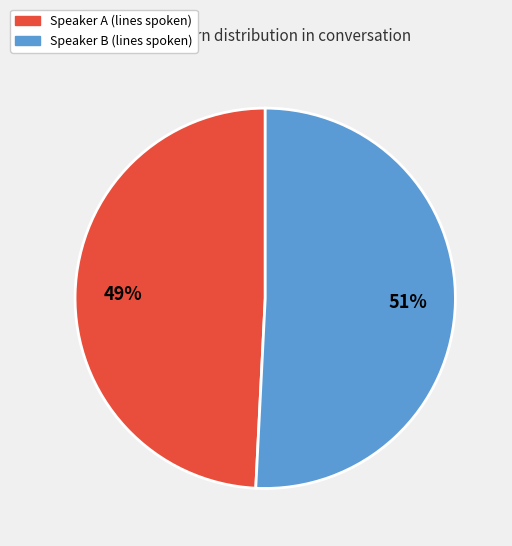

Approximately how many times larger is the value at Speaker A compared to Speaker B?

1.0